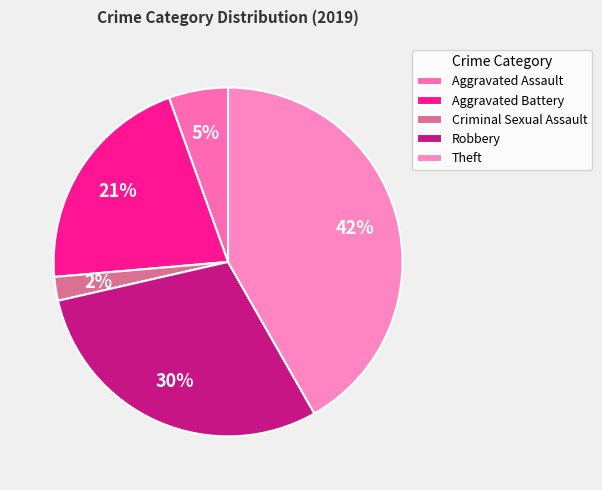

Is there any slice that represents more than half of the pie?

No